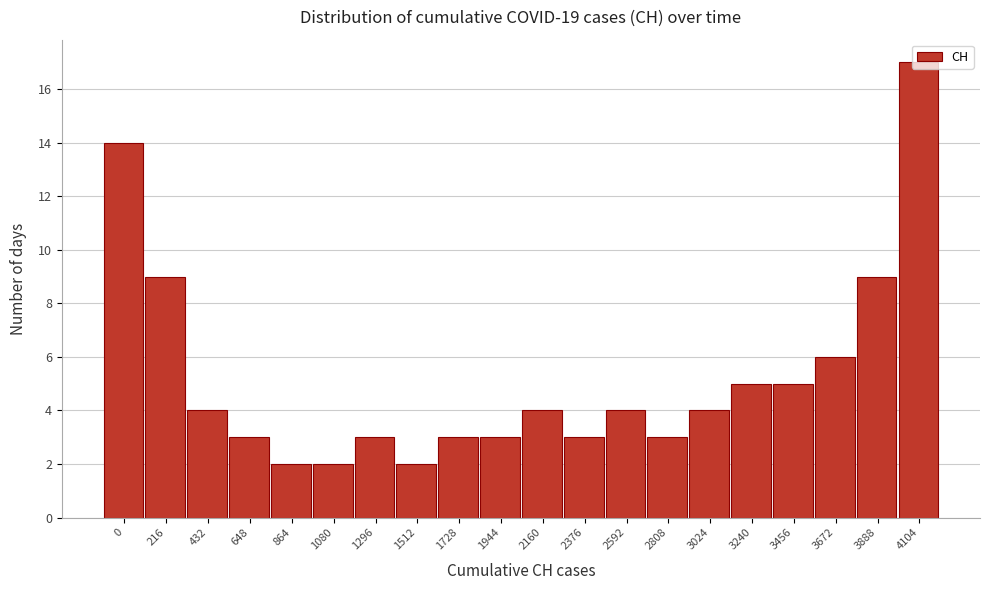

What is the value of the 13th bar from the left?

4